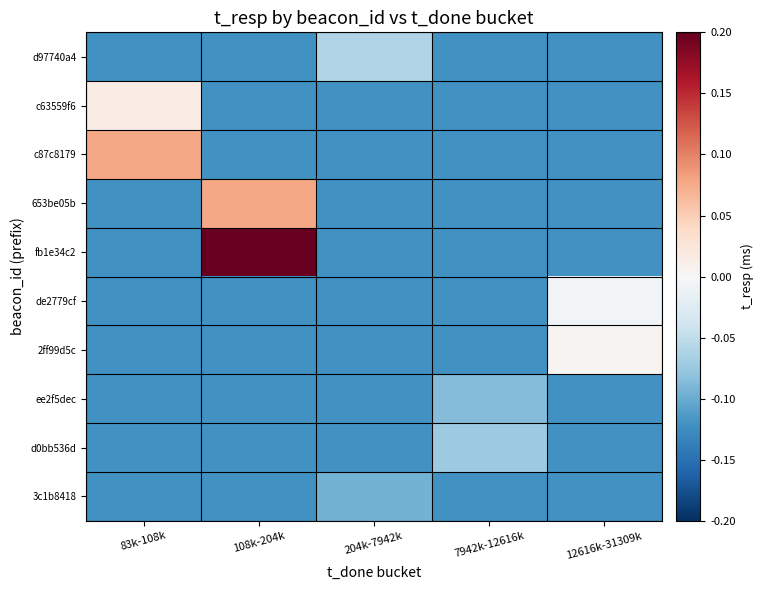

Rank the series at 108k-204k from highest to lowest value.

fb1e34c2, 653be05b, d97740a4, c63559f6, c87c8179, de2779cf, 2ff99d5c, ee2f5dec, d0bb536d, 3c1b8418